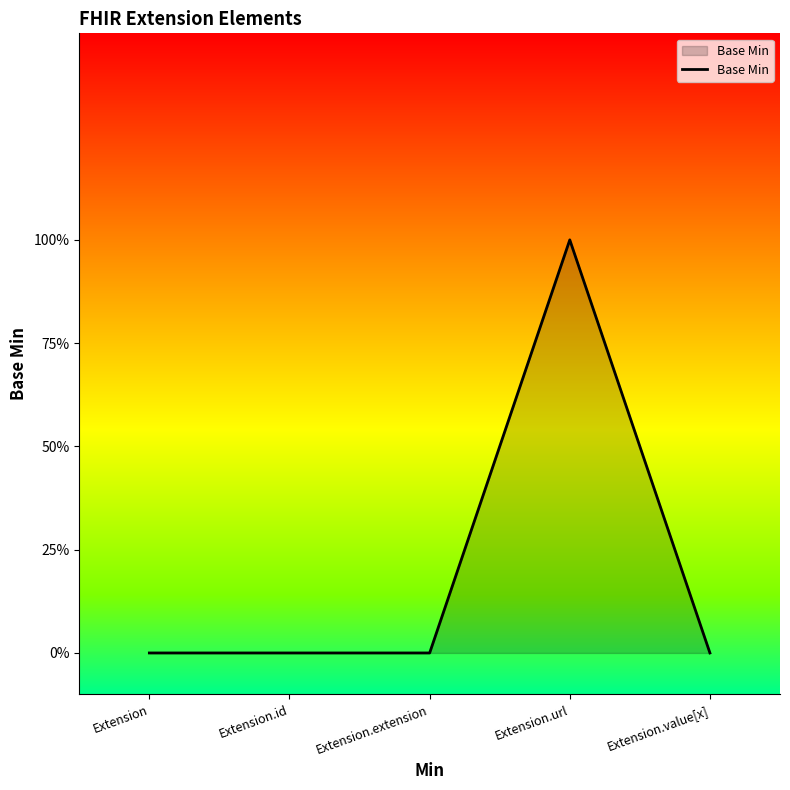

What is the sum of all values?

1